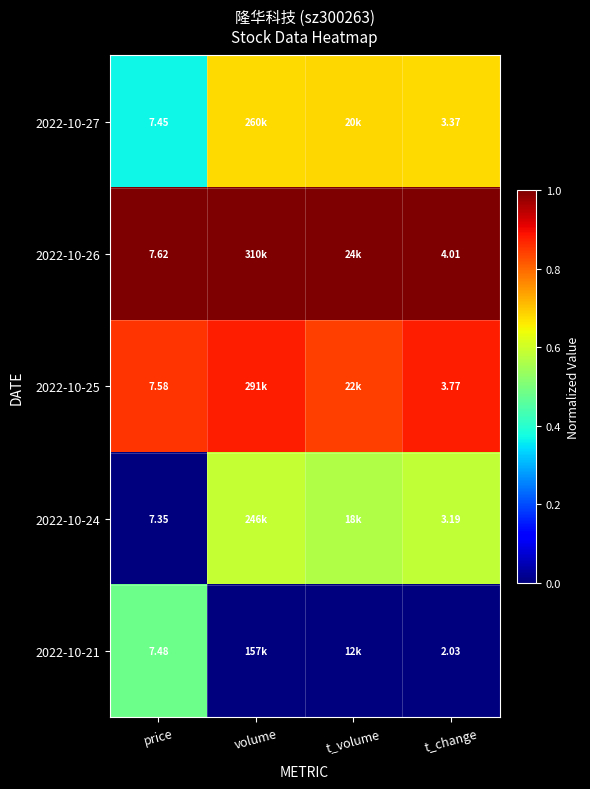

Is the value of 2022-10-26 at t_change greater than the value of 2022-10-21 at t_change?

Yes